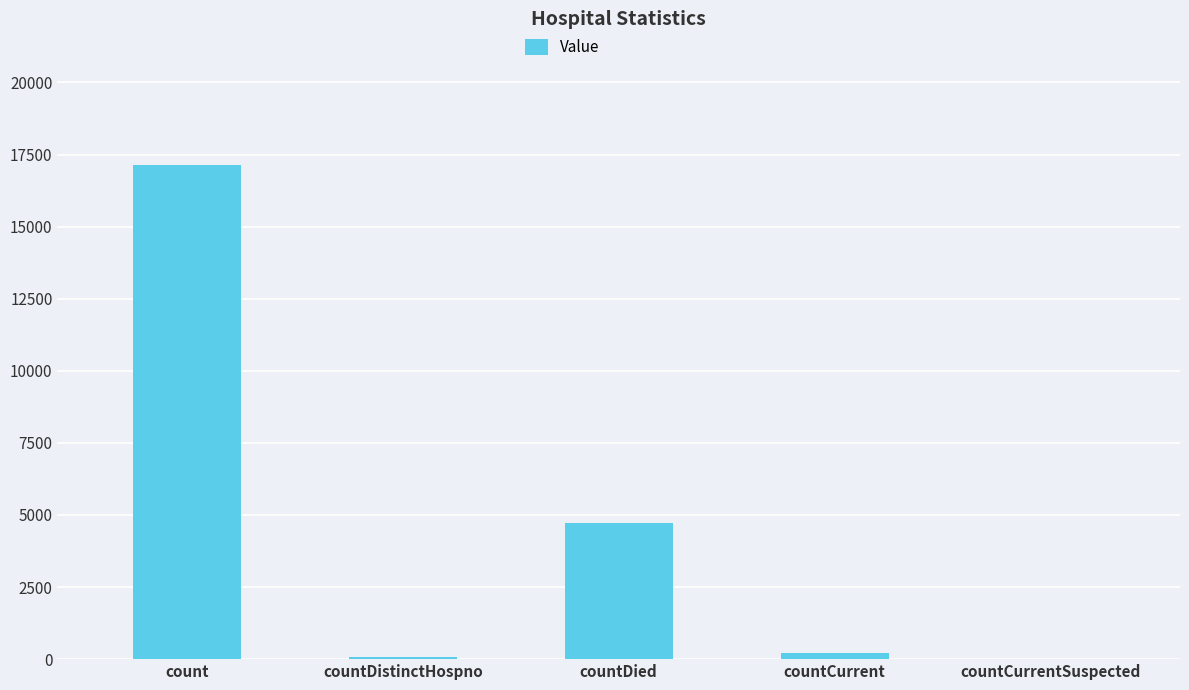

At which label is the value closest to 8561?

countDied